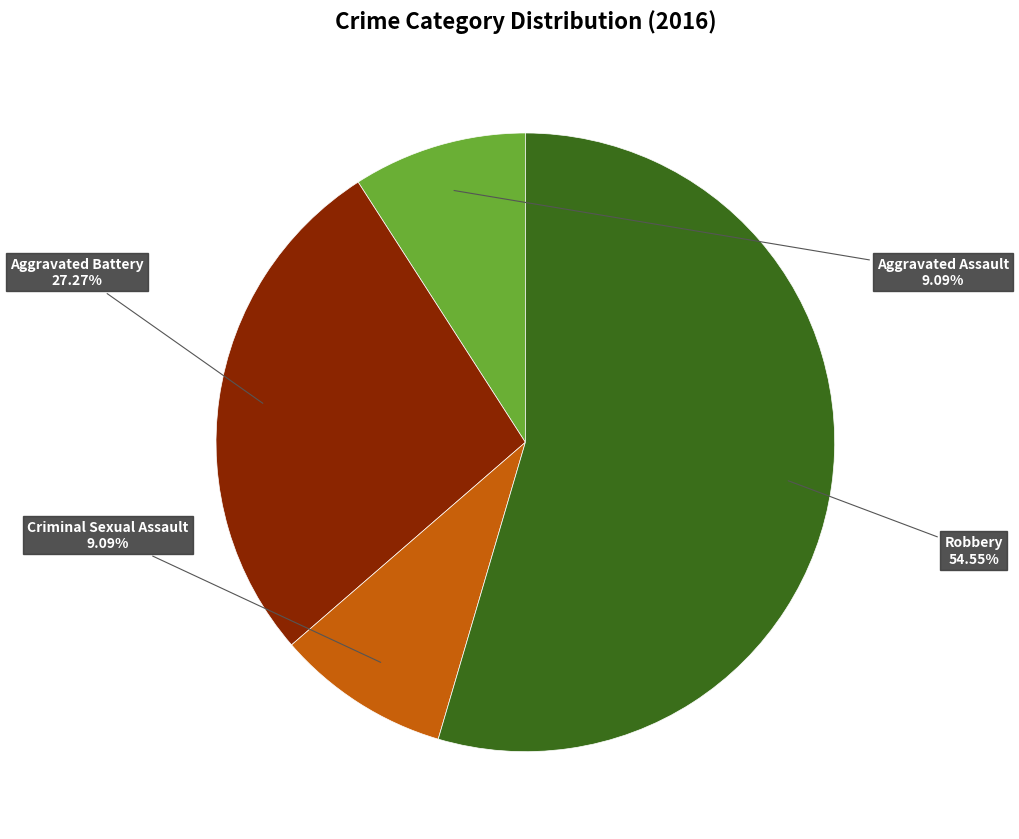

Does any single category account for the majority?

Yes